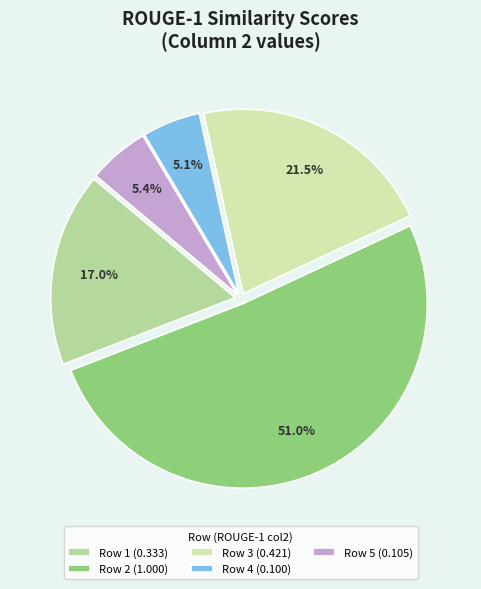

To the nearest percent, what is the difference between the largest and smallest slice percentages?

46%